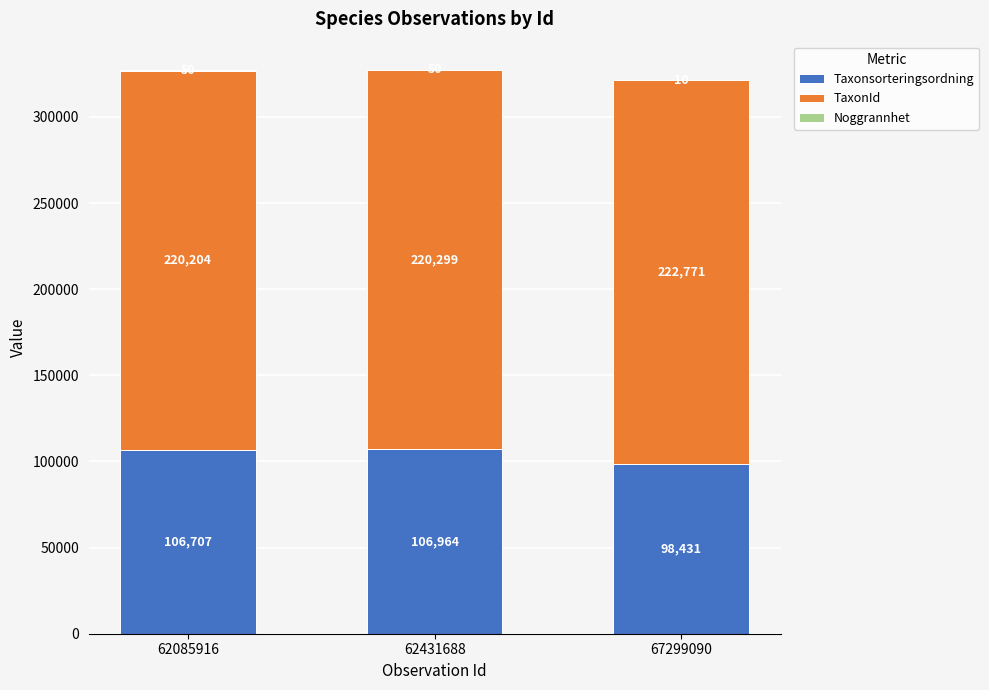

Is it true that Taxonsorteringsordning equals 69451 at 62085916?

False